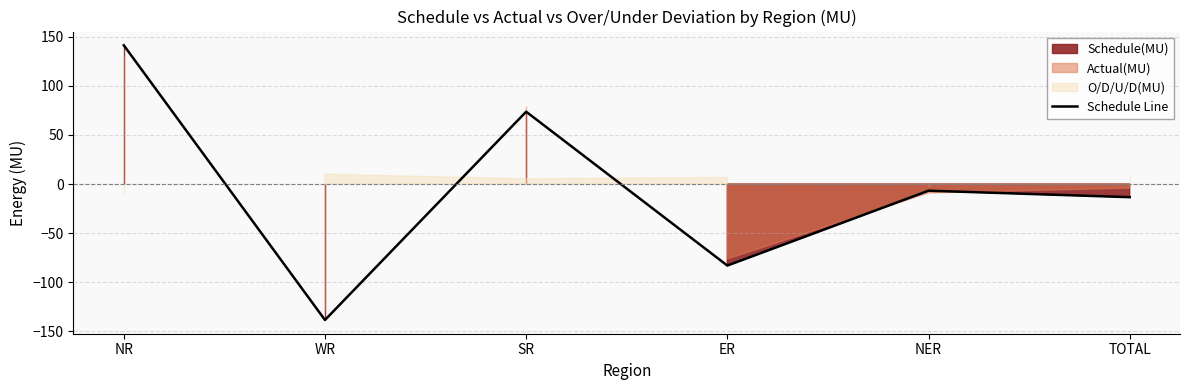

Where is the first local maximum?

SR